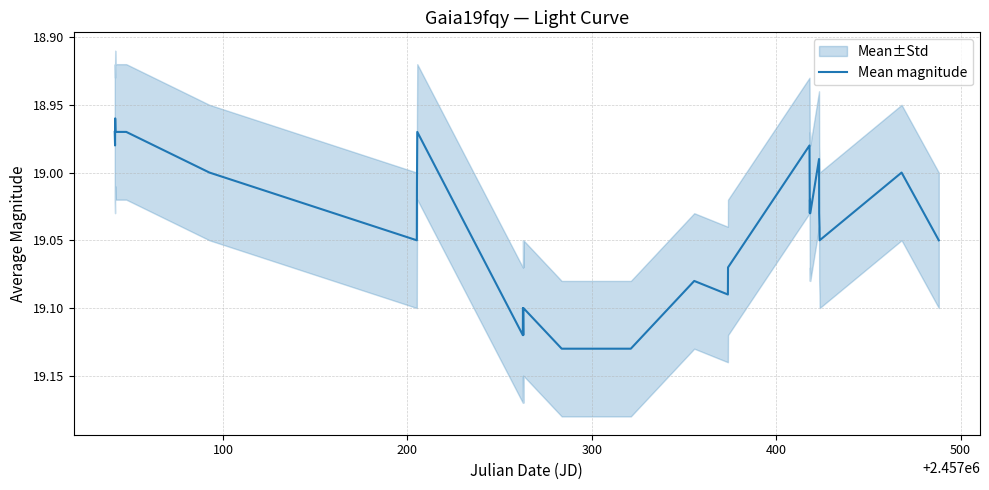

How many series are shown in this chart?

1